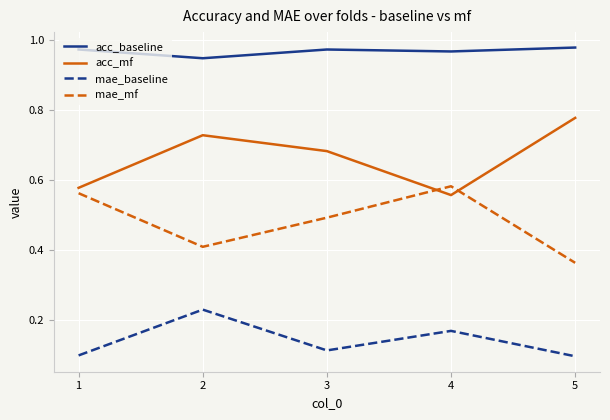

How many lines are shown in the chart?

4